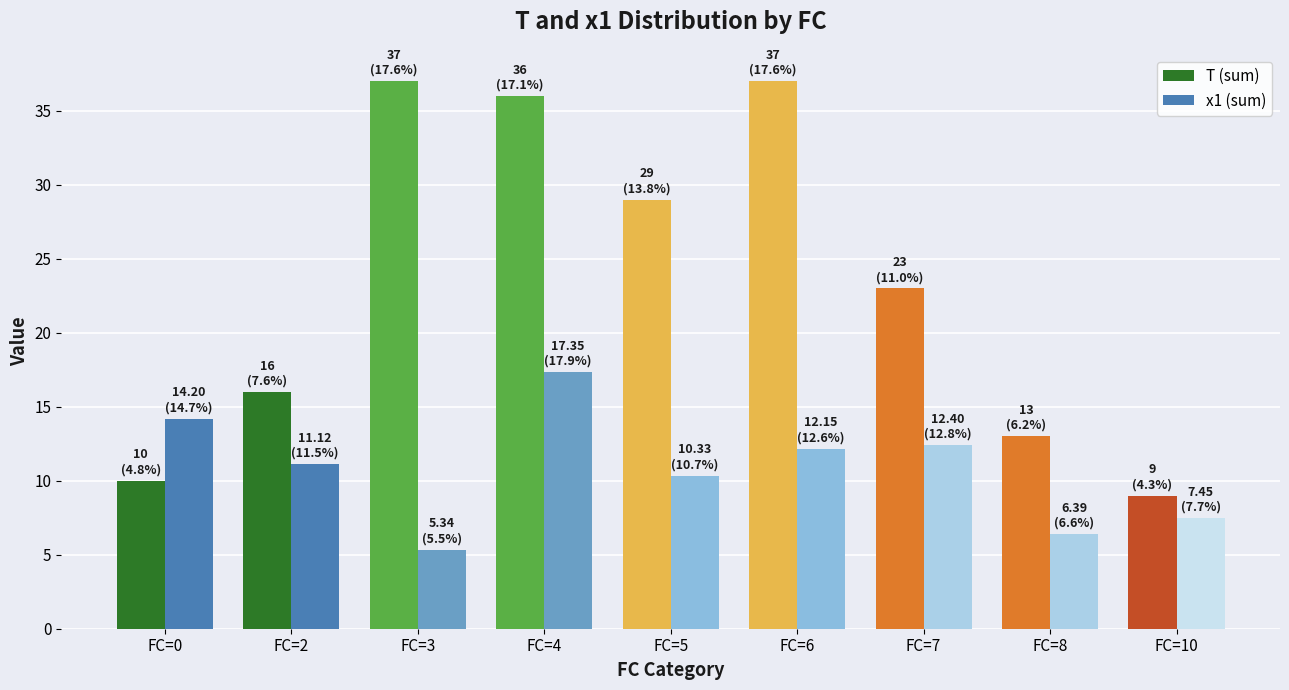

At which label is T (sum) closest to 23?

FC=7